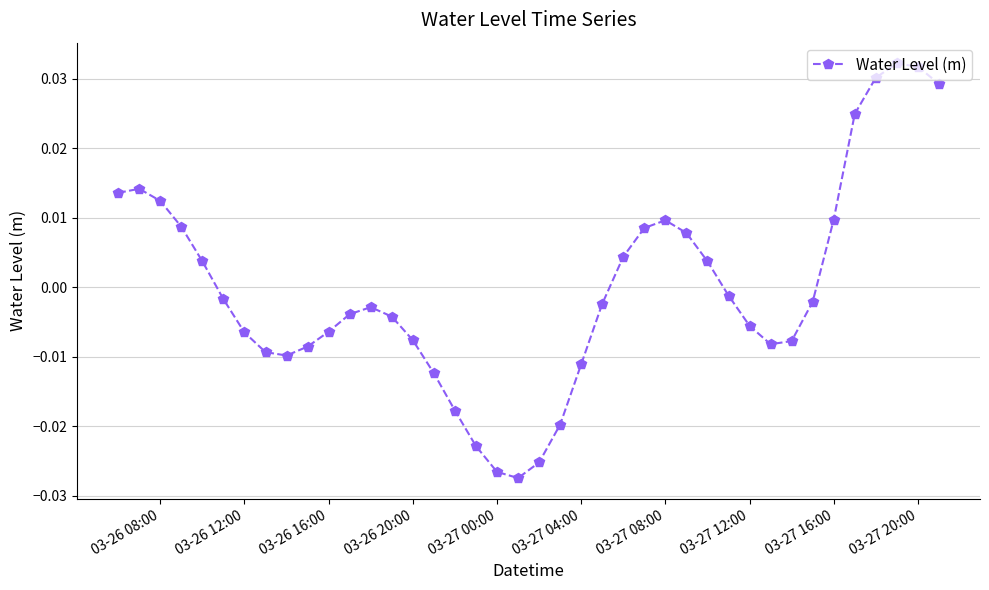

True or false: the data has more than 0 interior local peaks.

True